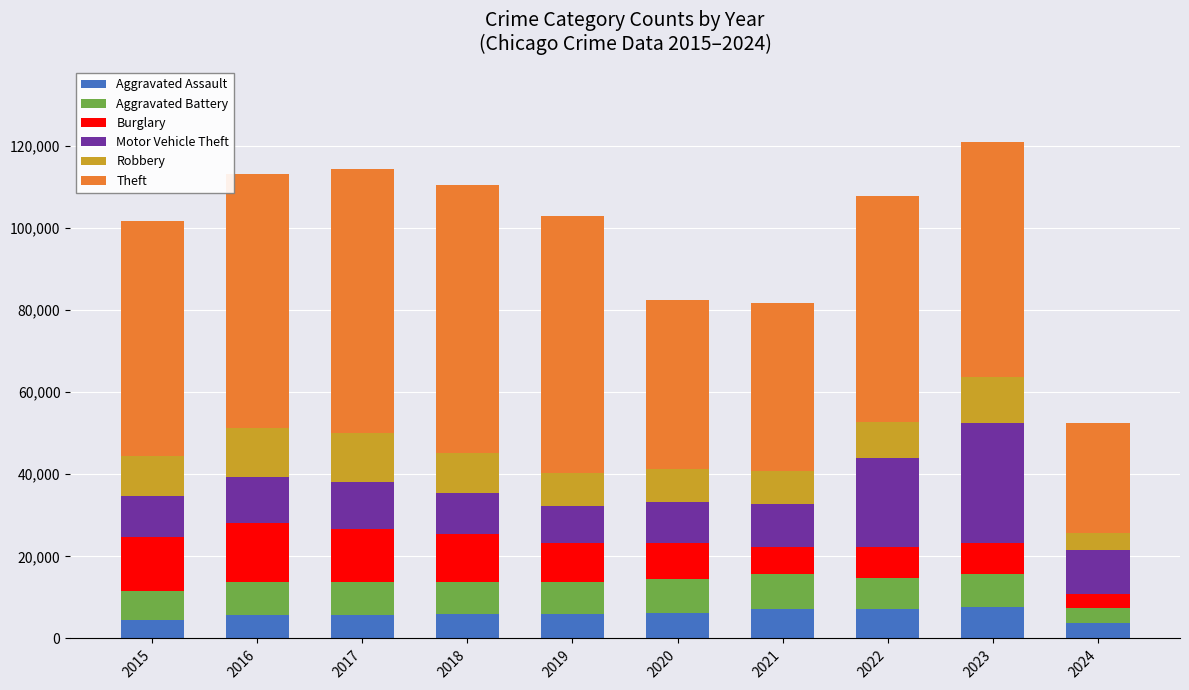

What is the total value across all series at 2016?

112955